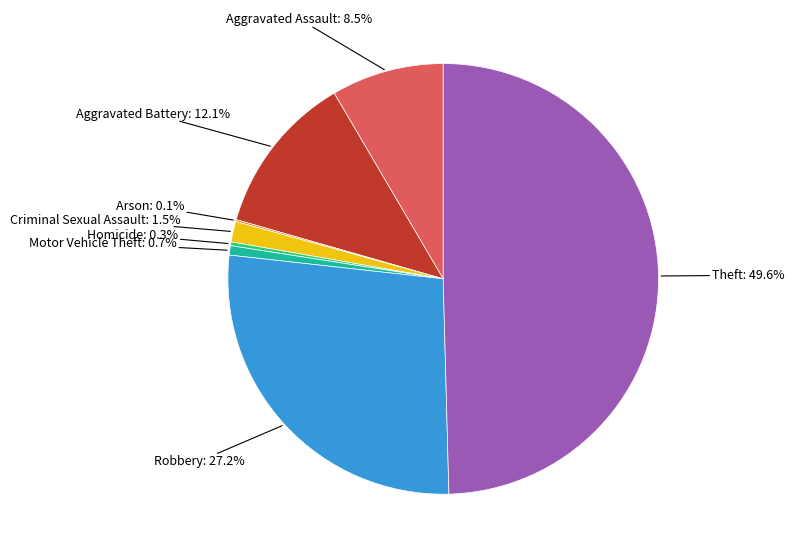

Rank the categories by value from highest to lowest.

Theft, Robbery, Aggravated Battery, Aggravated Assault, Criminal Sexual Assault, Motor Vehicle Theft, Homicide, Arson